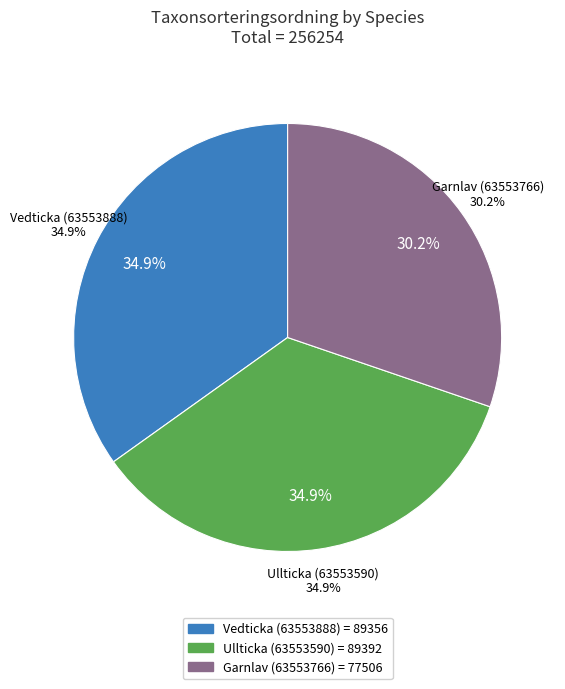

What is the largest slice in the pie chart?

Ullticka (63553590)